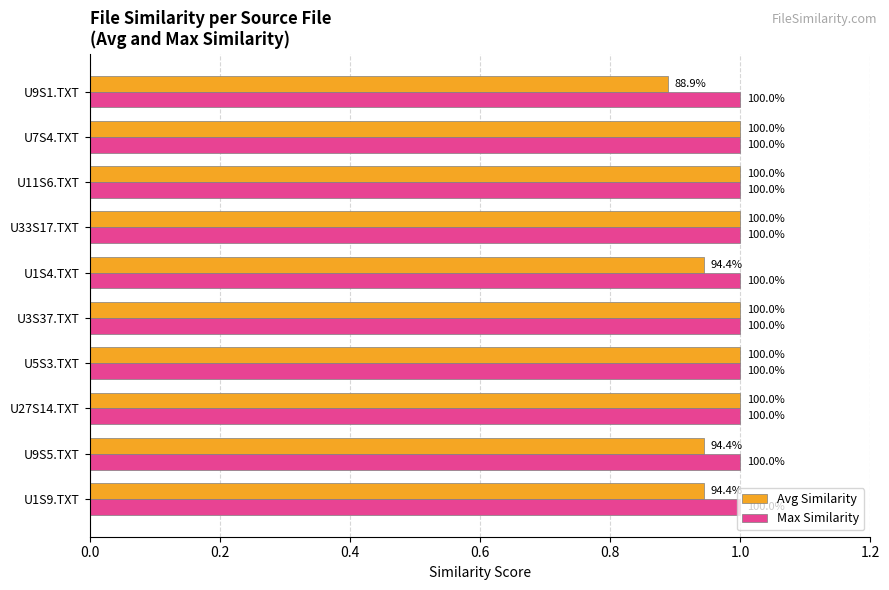

What are all the series names shown in the legend?

Avg Similarity, Max Similarity